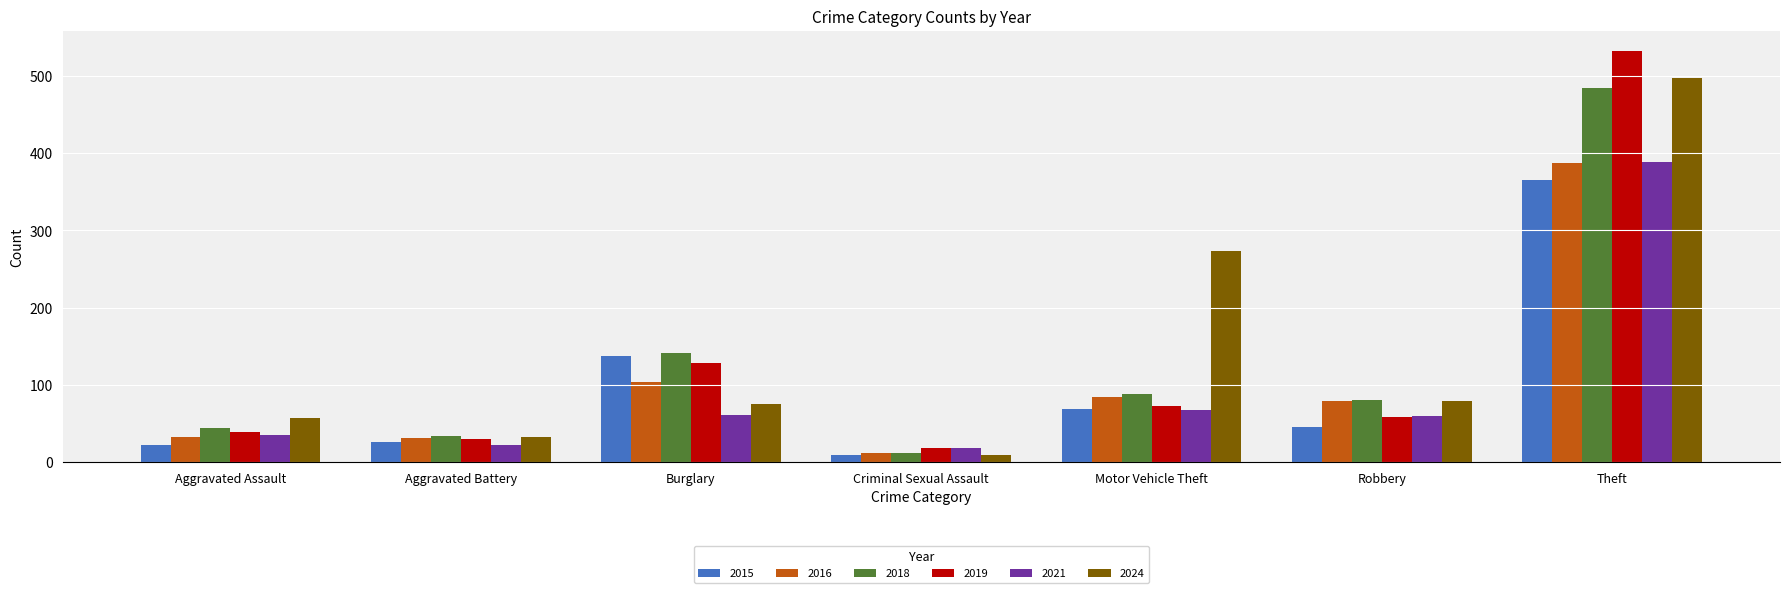

What is the spread (max minus min) of values at Theft?

167